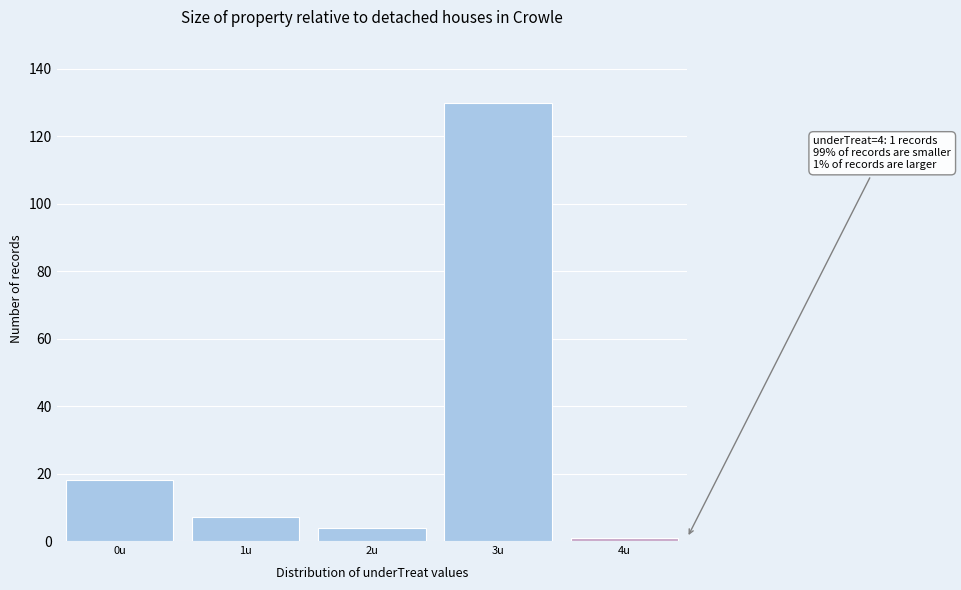

Over which range of the x-axis is the bar tallest?

2.5 to 3.5